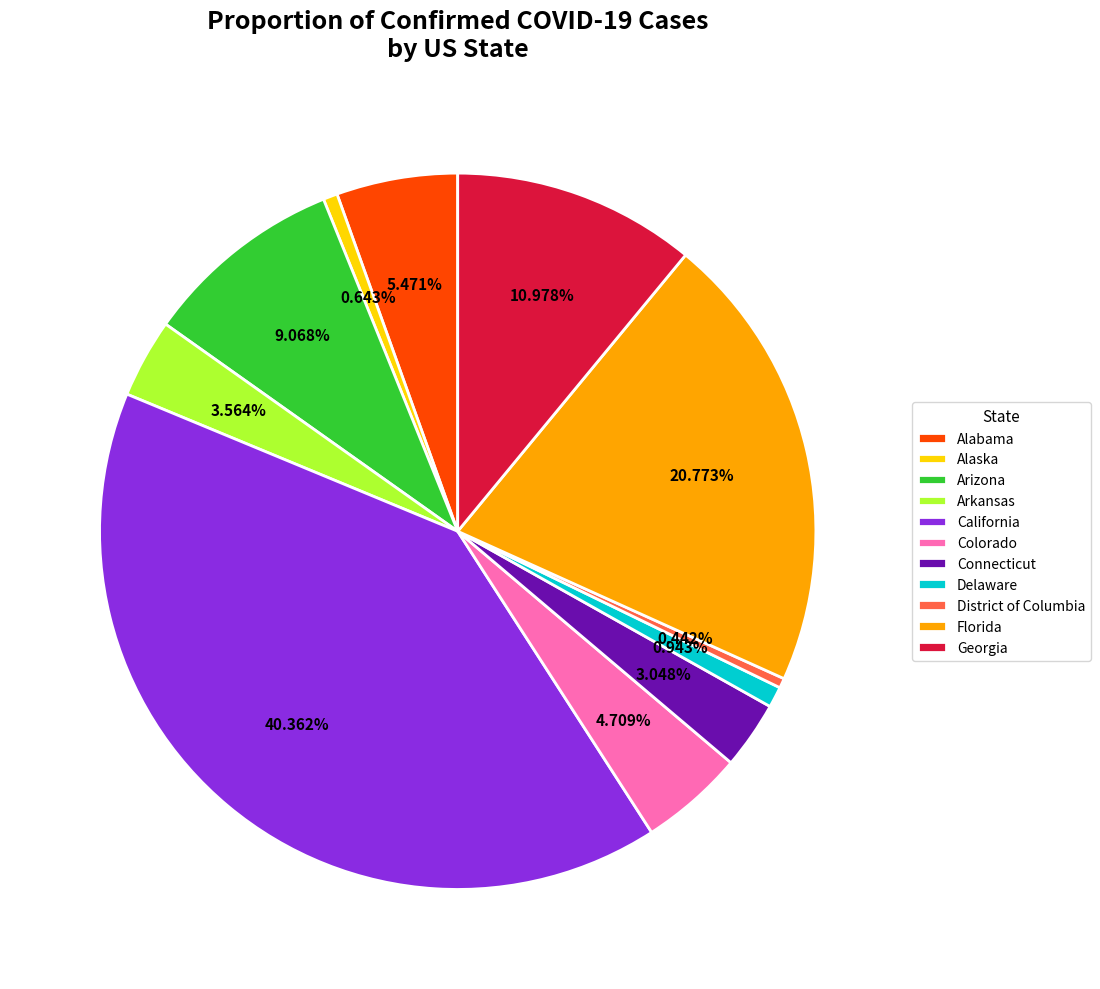

The Connecticut slice represents 3% of the pie. True or false?

True